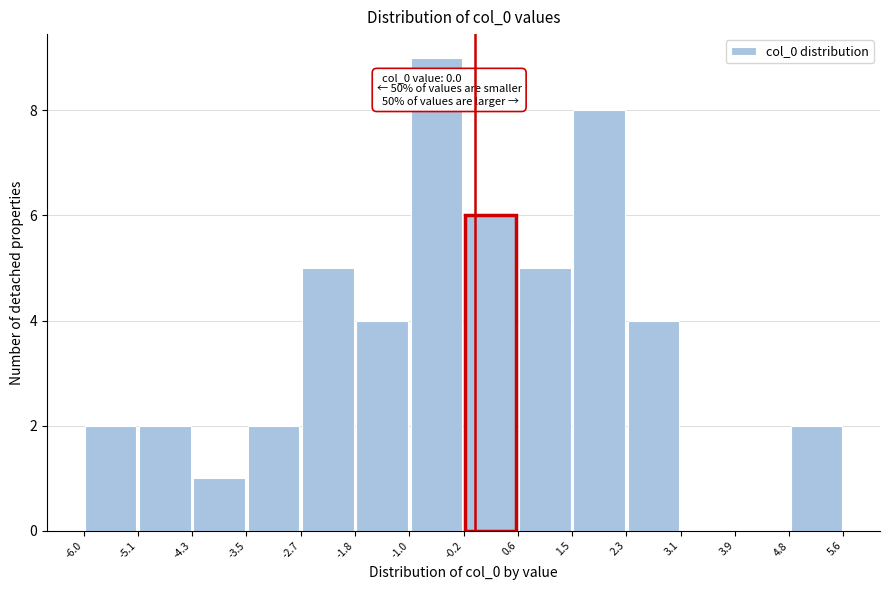

Which range on the x-axis has the tallest bar?

-1.0 to -0.2